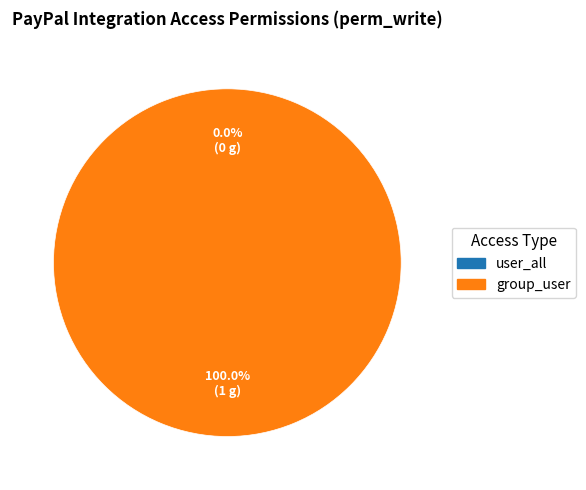

True or false: access_asiup_paypal_integration accounts for 88% of the total.

False